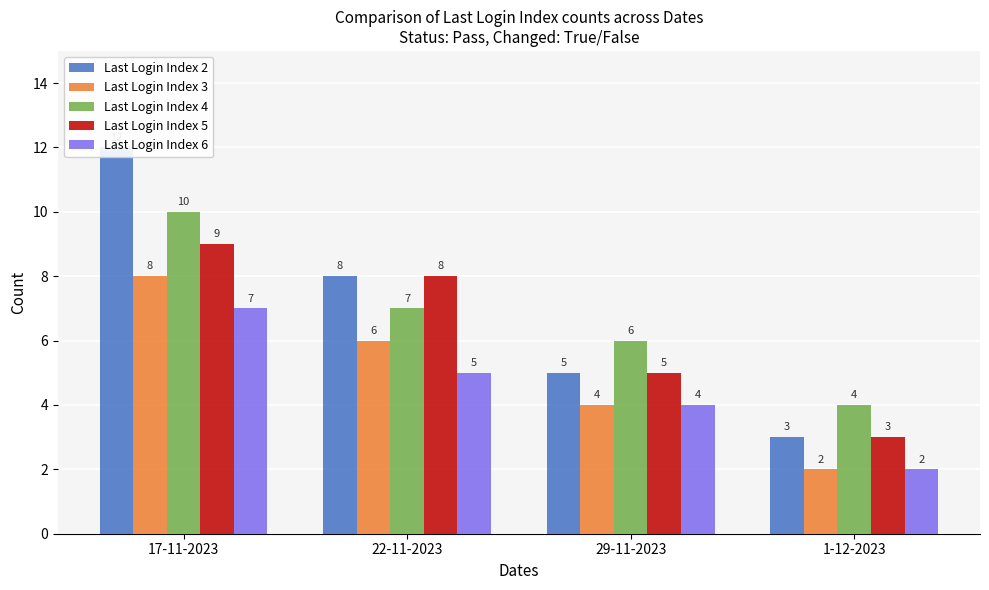

What is the label of the 2nd bar from the left?

22-11-2023